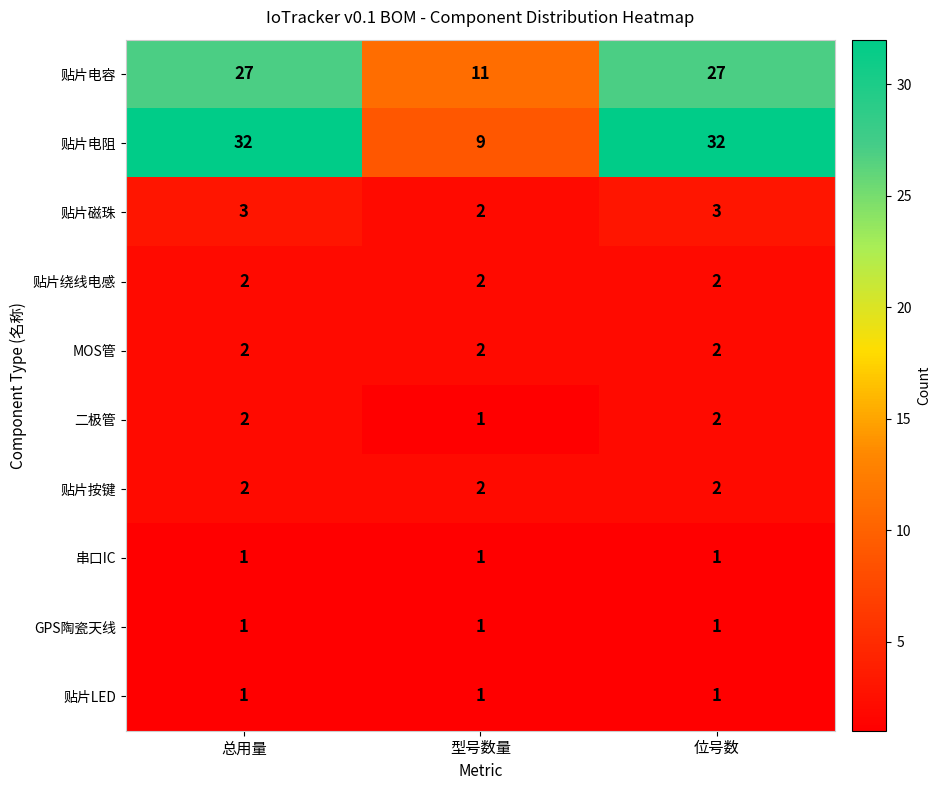

What is the maximum value shown in the chart?

32